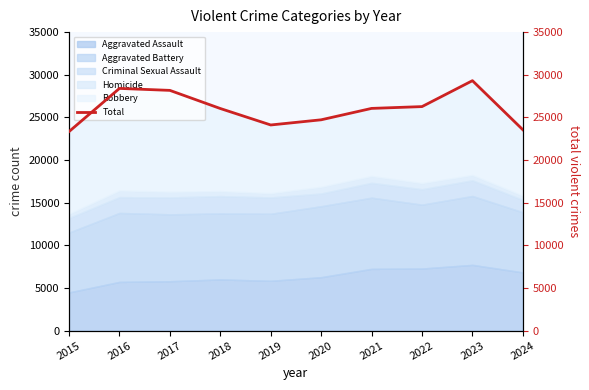

How many points are lower than both their immediate neighbors (excluding endpoints)?

1